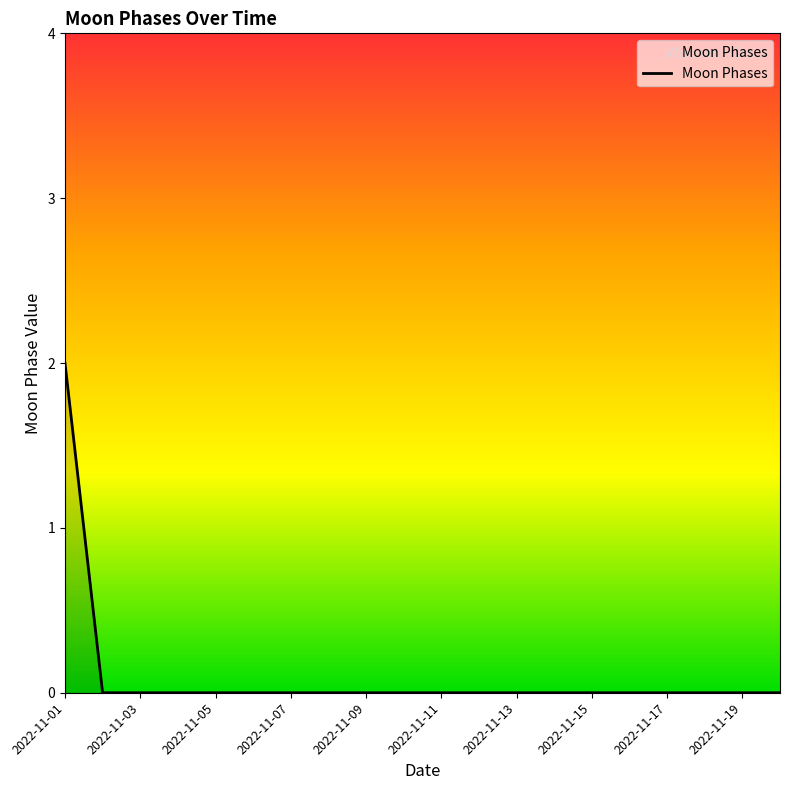

Reading right to left, extract all data points from this chart.

0	0	0	0	0	0	0	0	0	0	0	0	0	0	0	0	0	0	0	2